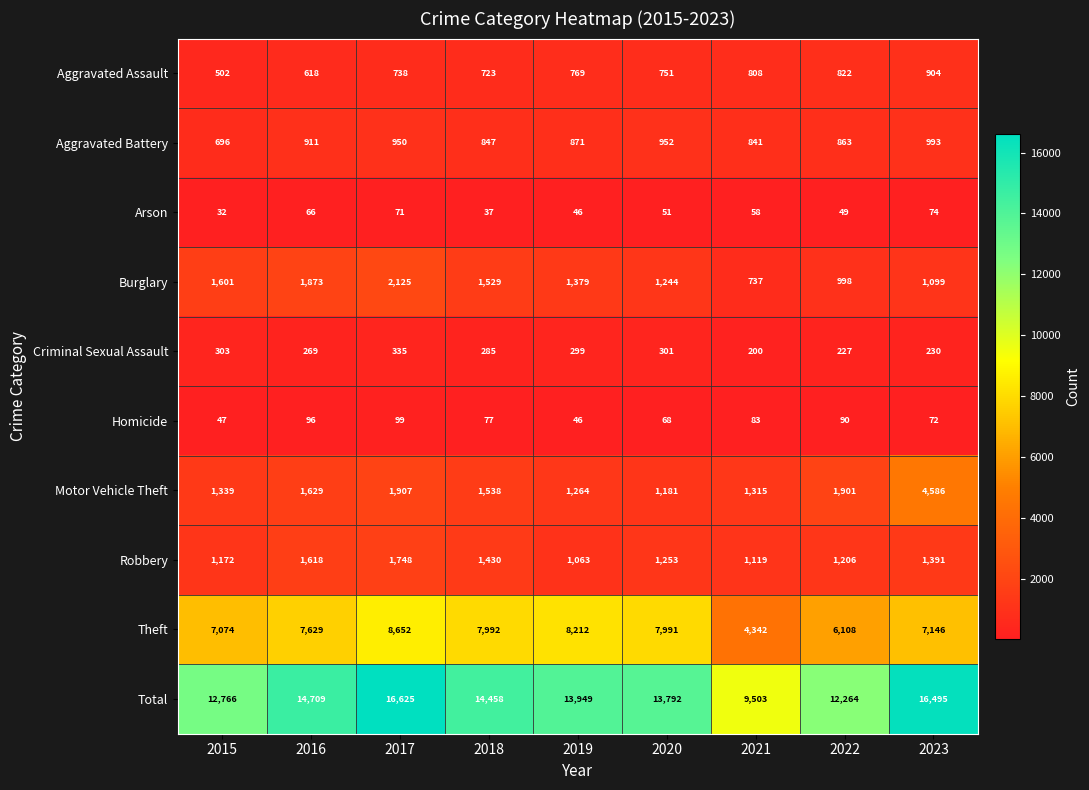

At which label does Aggravated Assault reach its minimum?

2015